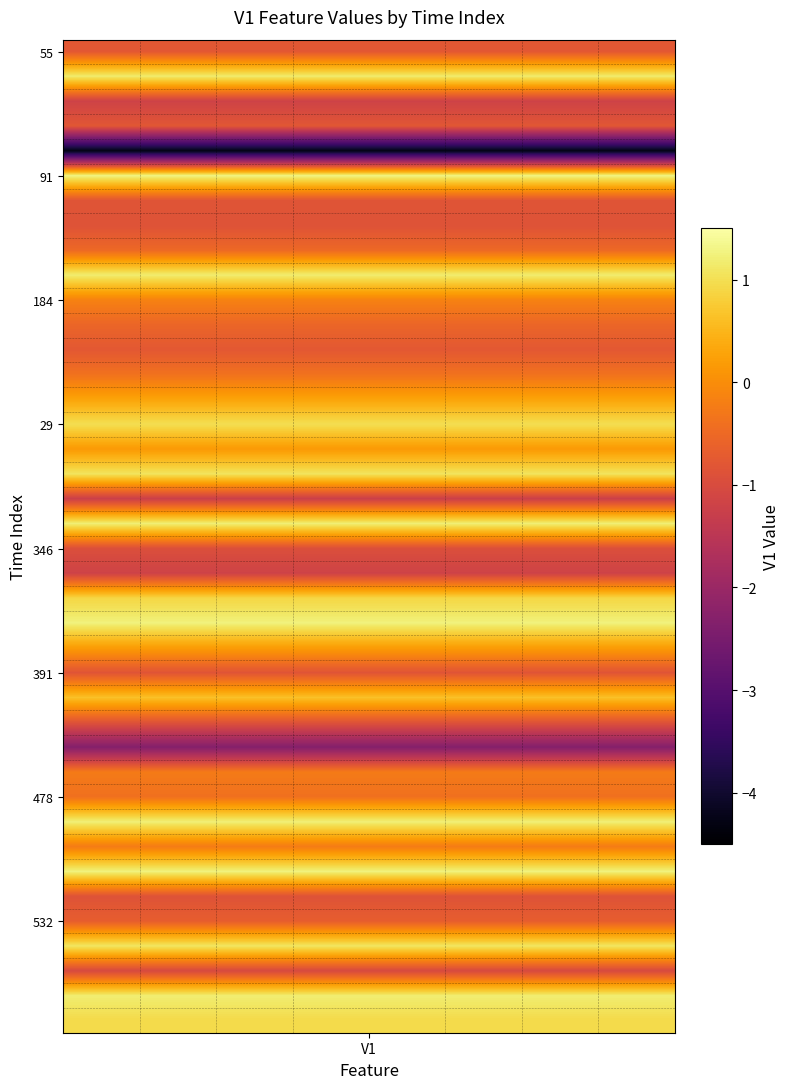

How many distinct data groups are displayed?

40